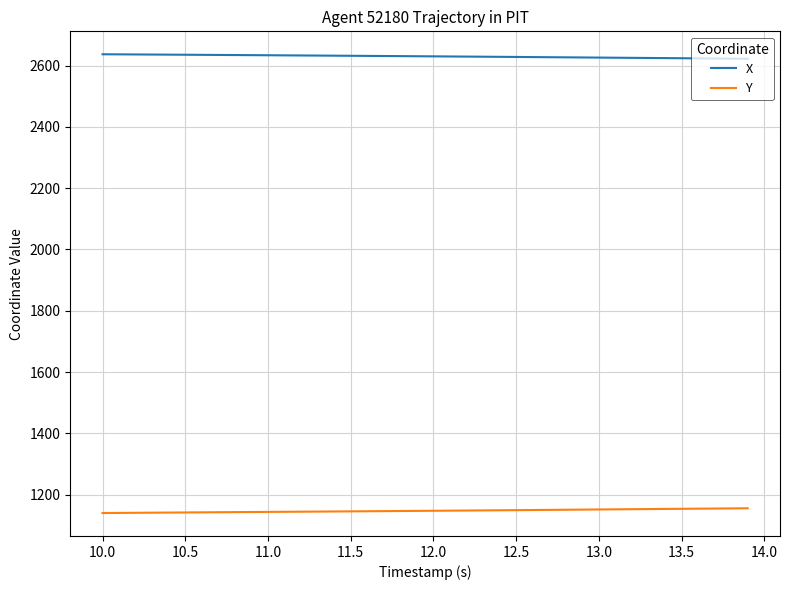

What is the maximum value for X?

2637.1